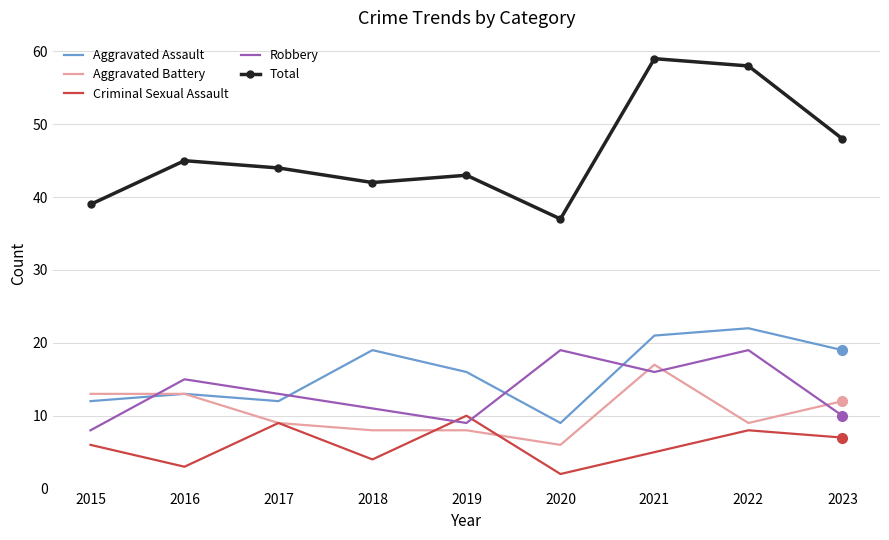

At 2018, list the series in order from largest to smallest.

Total, Aggravated Assault, Robbery, Aggravated Battery, Criminal Sexual Assault